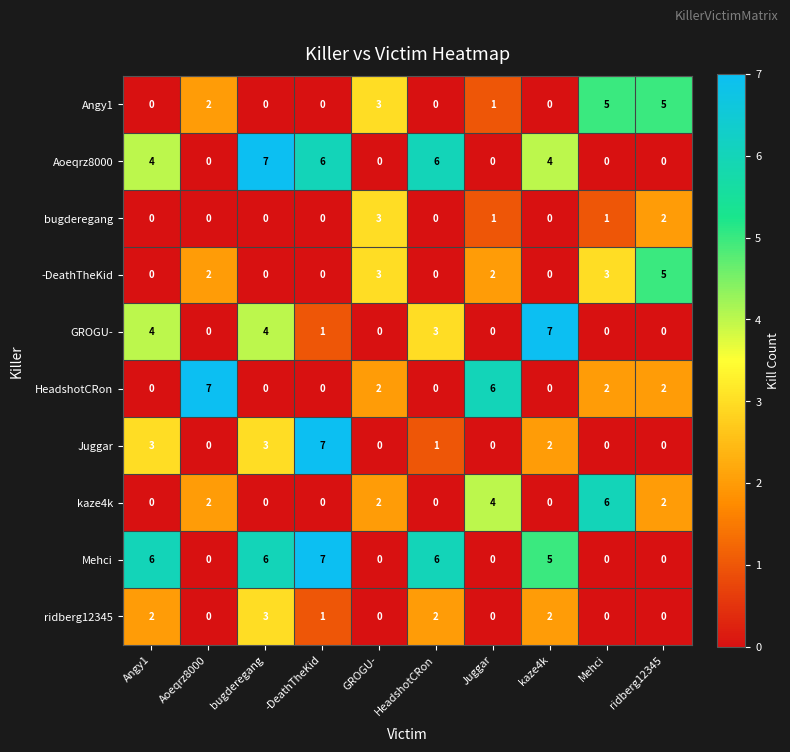

Is it true that Angy1 equals 5 at ridberg12345?

True